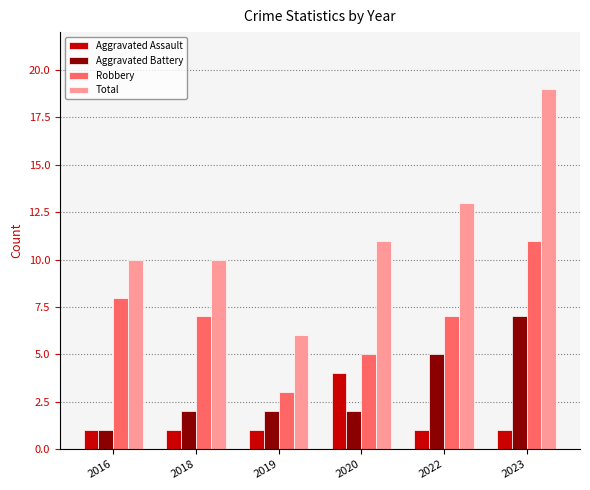

How many bars are there in each group?

4